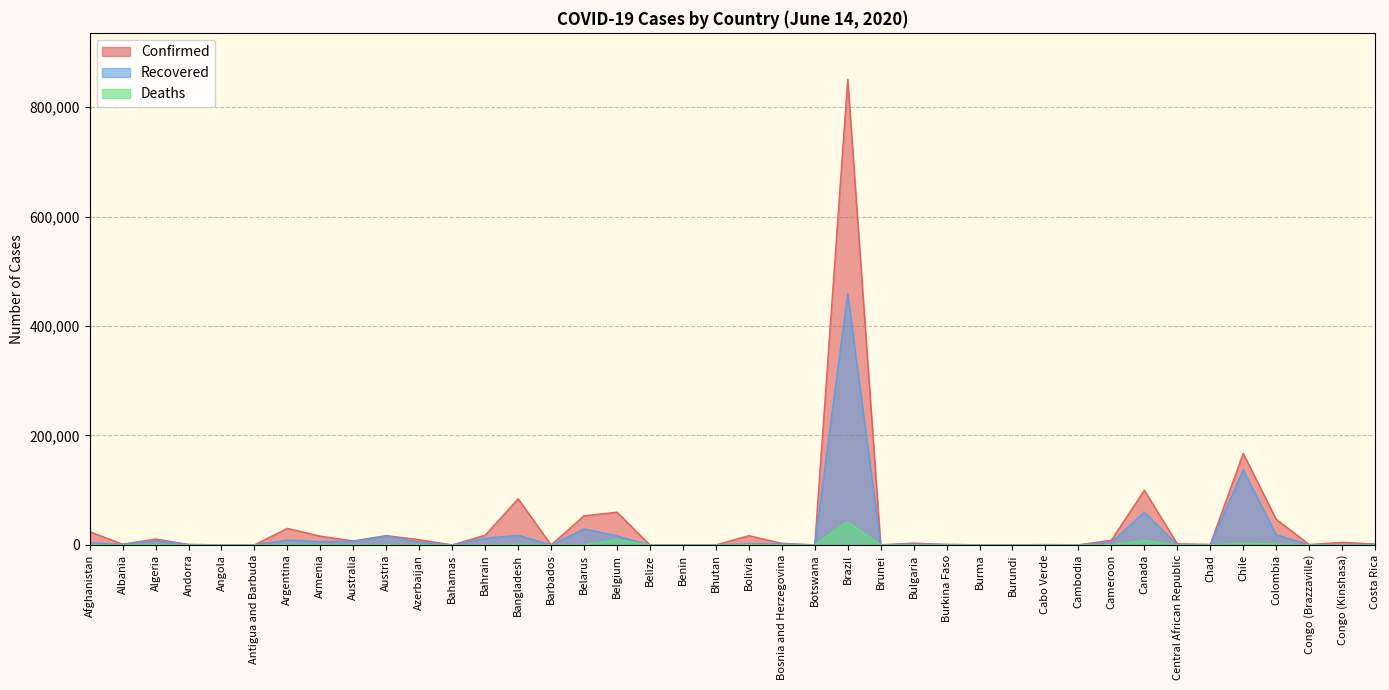

True or false: Recovered has more than 1 interior local peaks.

True